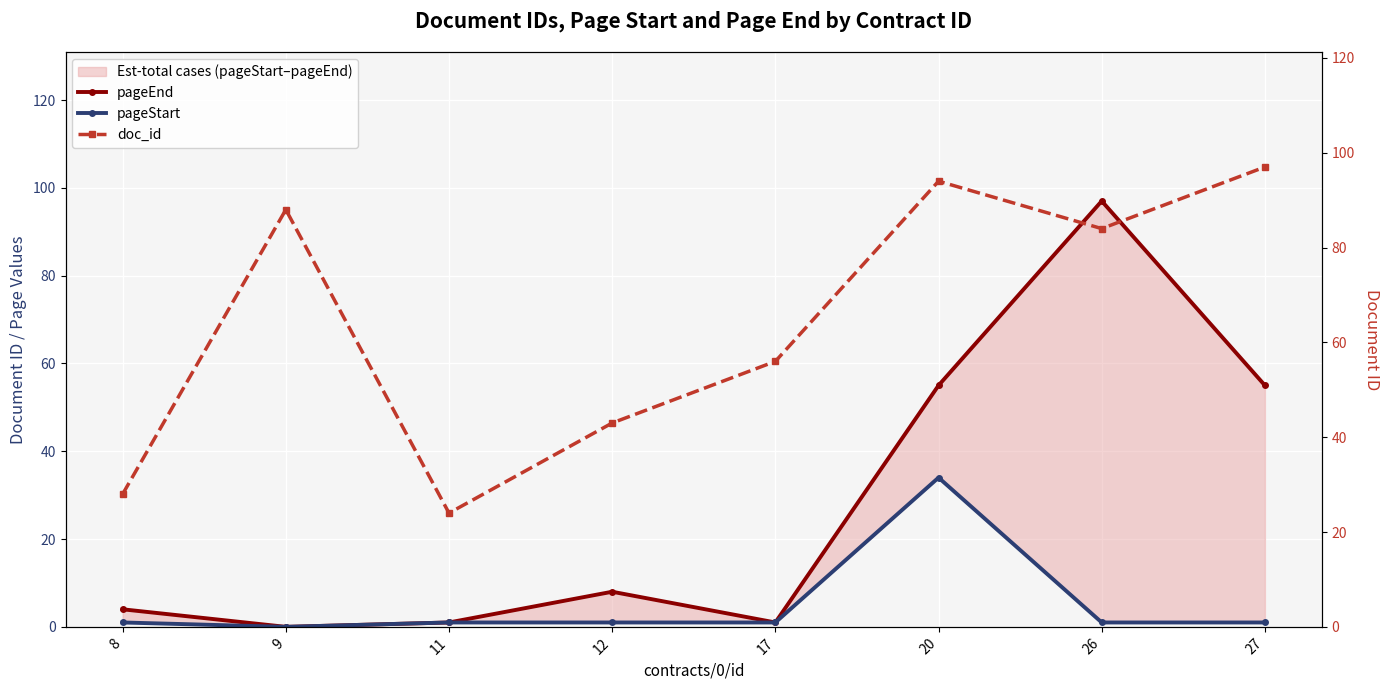

Rank the series at 27 from lowest to highest value.

pageStart, pageEnd, doc_id